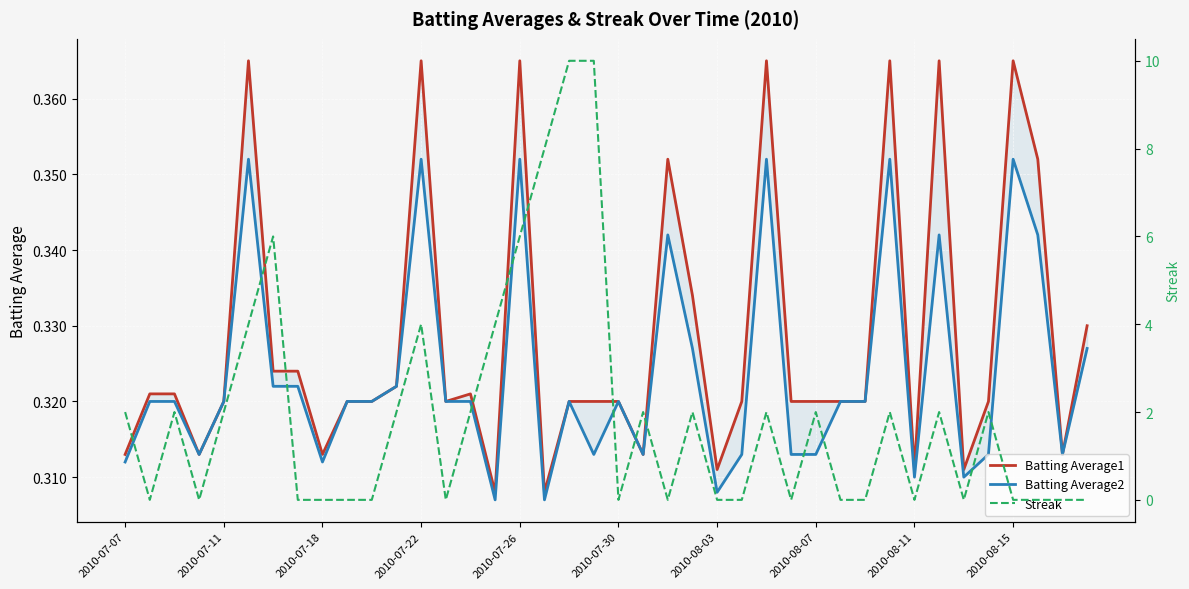

Reading left to right, list all the values displayed in this chart.

Batting Average1: 0.3	0.3	0.3	0.3	0.3	0.4	0.3	0.3	0.3	0.3	0.3	0.3	0.4	0.3	0.3	0.3	0.4	0.3	0.3	0.3	0.3	0.3	0.4	0.3	0.3	0.3	0.4	0.3	0.3	0.3	0.3	0.4	0.3	0.4	0.3	0.3	0.4	0.4	0.3	0.3
Batting Average2: 0.3	0.3	0.3	0.3	0.3	0.4	0.3	0.3	0.3	0.3	0.3	0.3	0.4	0.3	0.3	0.3	0.4	0.3	0.3	0.3	0.3	0.3	0.3	0.3	0.3	0.3	0.4	0.3	0.3	0.3	0.3	0.4	0.3	0.3	0.3	0.3	0.4	0.3	0.3	0.3
Streak: 2.0	0.0	2.0	0.0	2.0	4.0	6.0	0.0	0.0	0.0	0.0	2.0	4.0	0.0	2.0	4.0	6.0	8.0	10.0	10.0	0.0	2.0	0.0	2.0	0.0	0.0	2.0	0.0	2.0	0.0	0.0	2.0	0.0	2.0	0.0	2.0	0.0	0.0	0.0	0.0